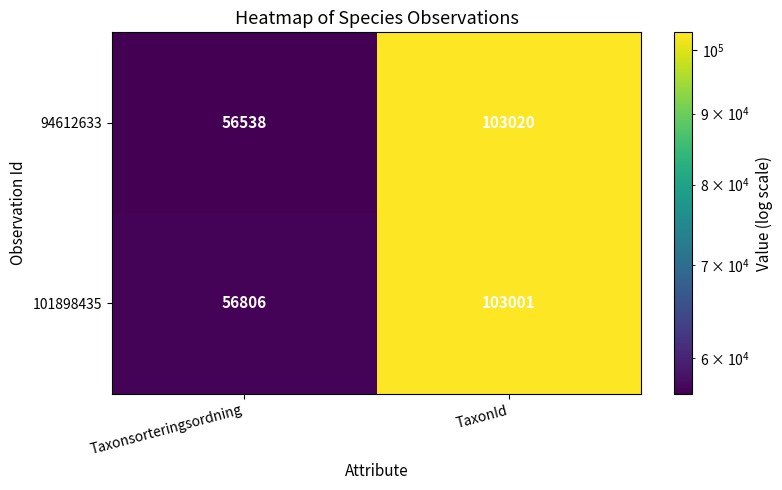

List the series in order of their overall mean, highest first.

101898435, 94612633